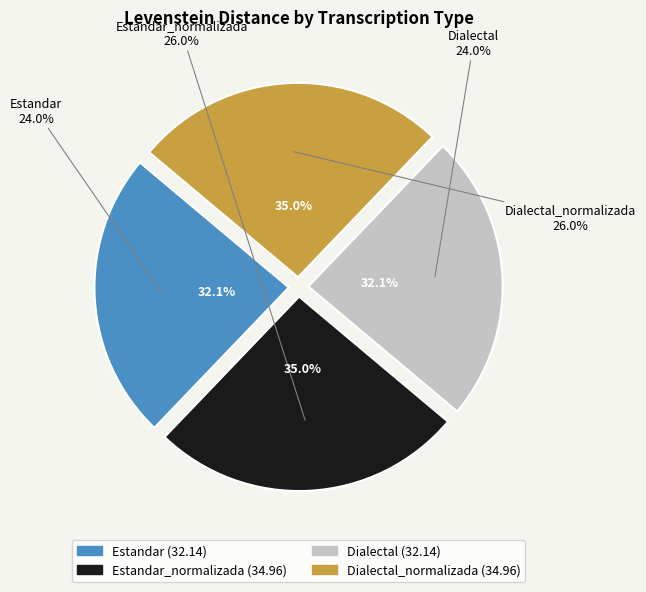

What is the change in value from Estandar_normalizada to Dialectal?

-2.8